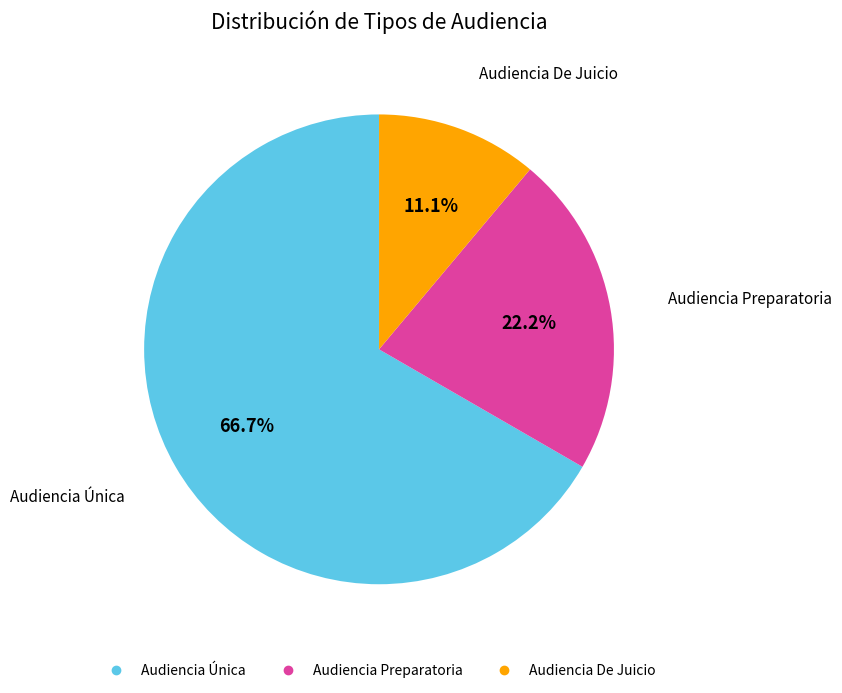

Which category accounts for the majority?

Audiencia Única